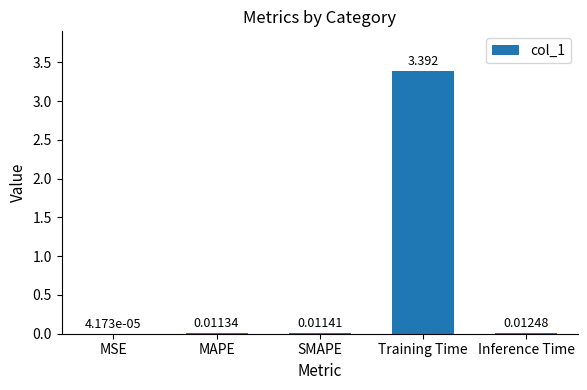

At which category does the chart reach its peak across all series?

Training Time